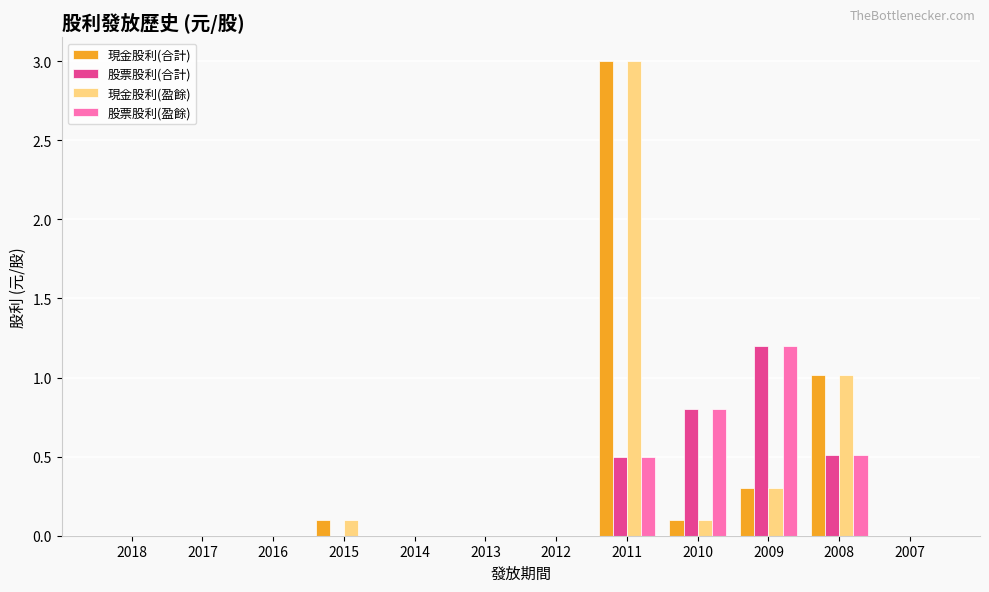

Does the chart contain stacked bars?

No